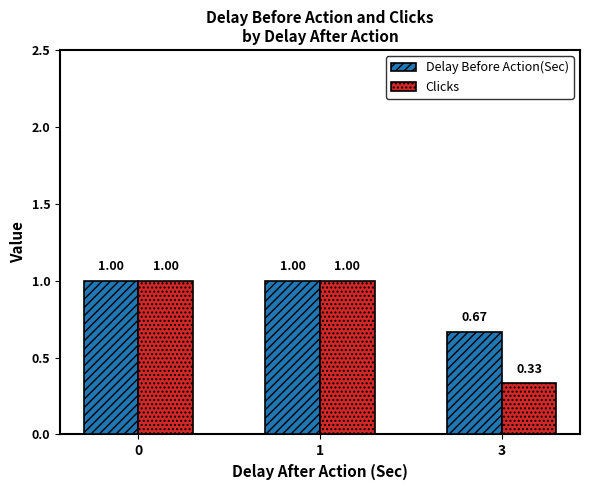

Are the bars horizontal?

No